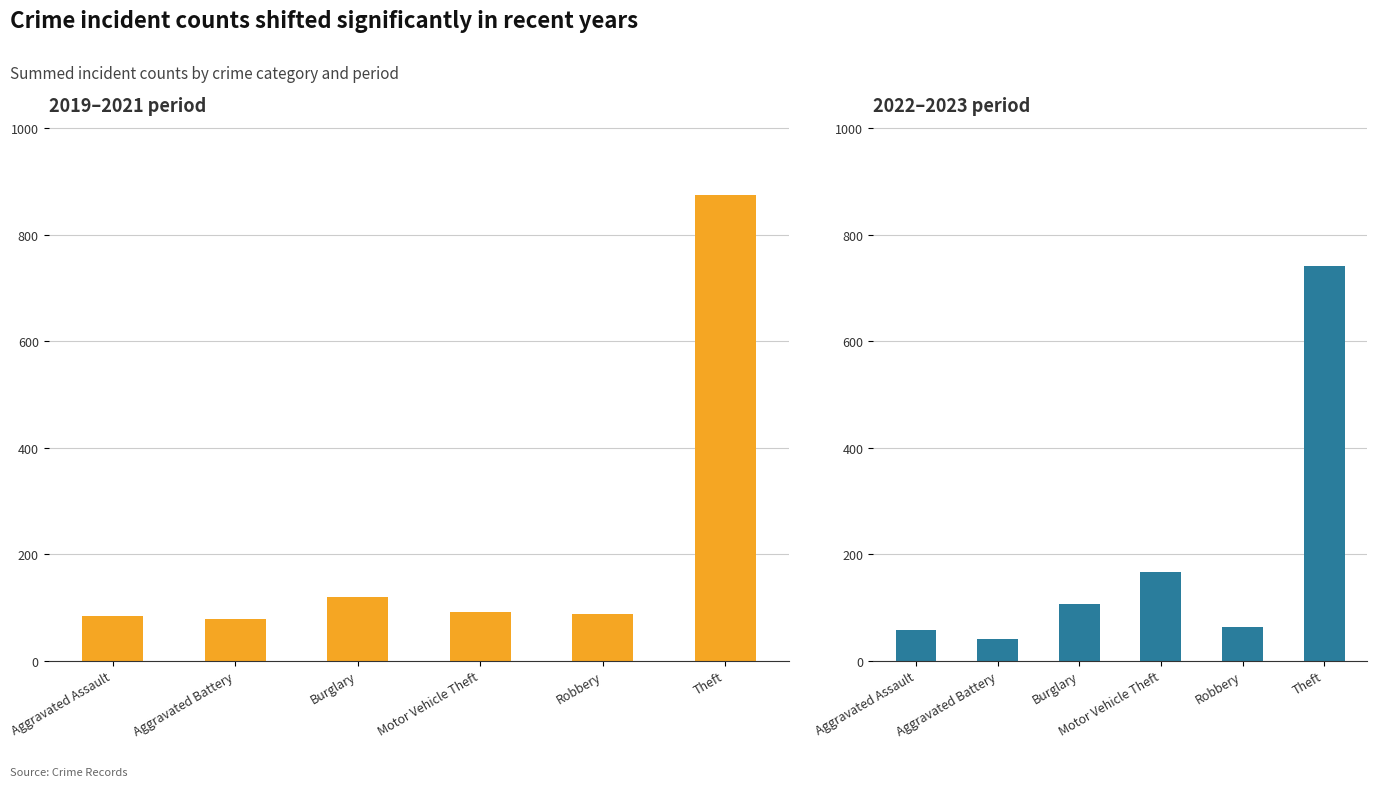

Is it true that 2022–2023 (sum) equals 107 at Burglary?

True